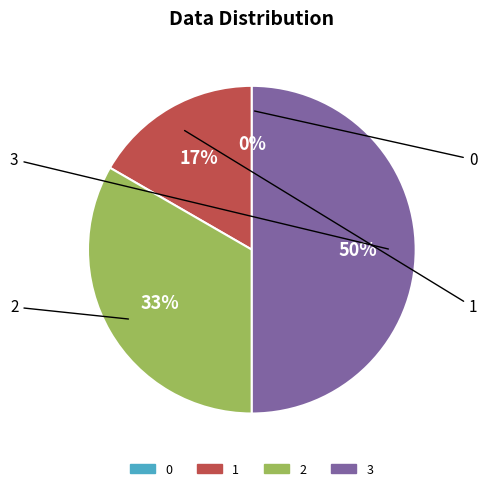

What is the change in value from 1 to 2?

+1